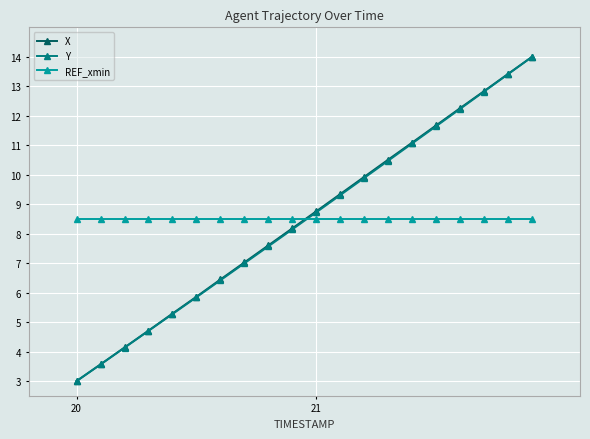

How many distinct data groups are displayed?

3